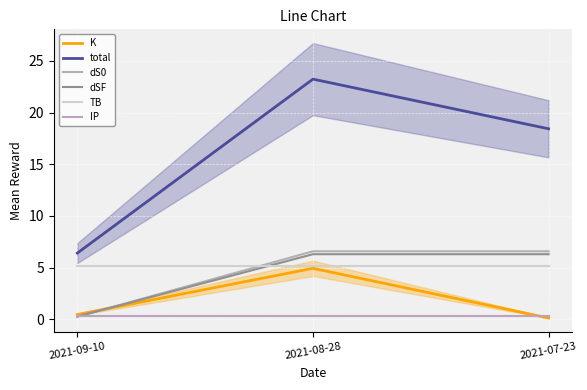

At how many categories does at least one series exceed 10?

2